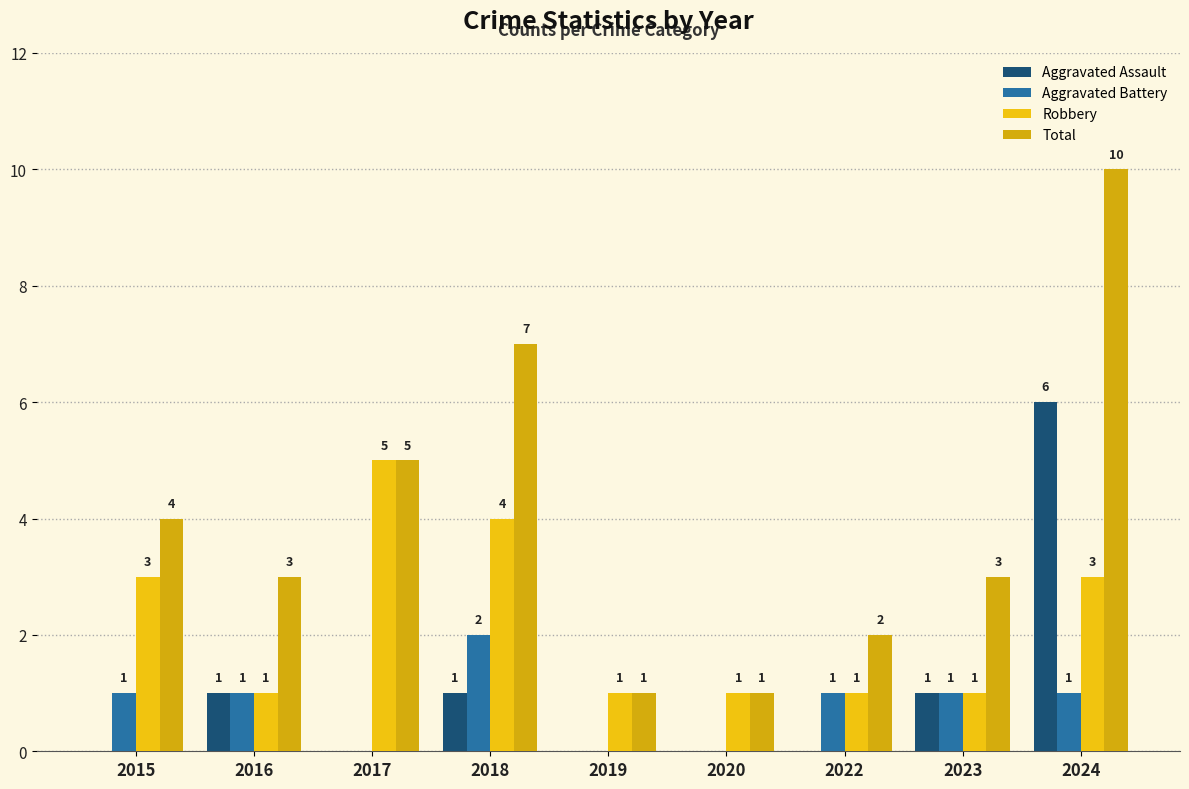

Does the chart contain stacked bars?

No